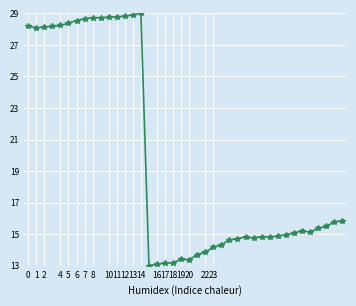

What is the difference between the maximum and second lowest values?

15.9